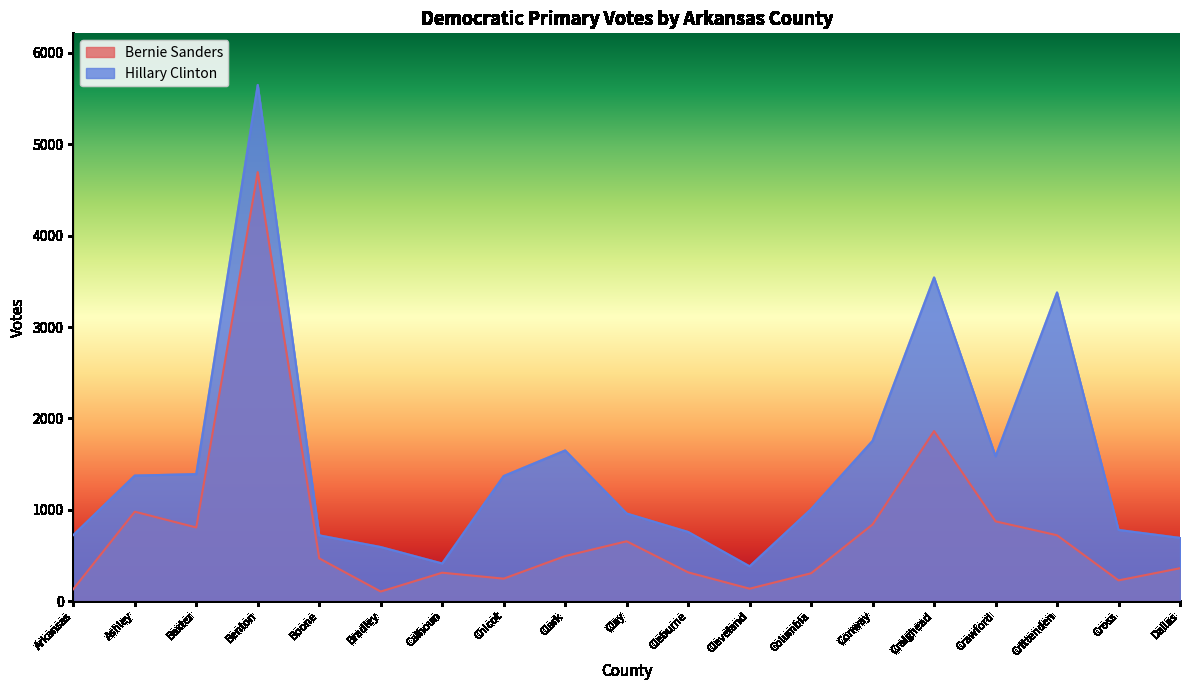

At which category is the sum across all series the highest?

Benton